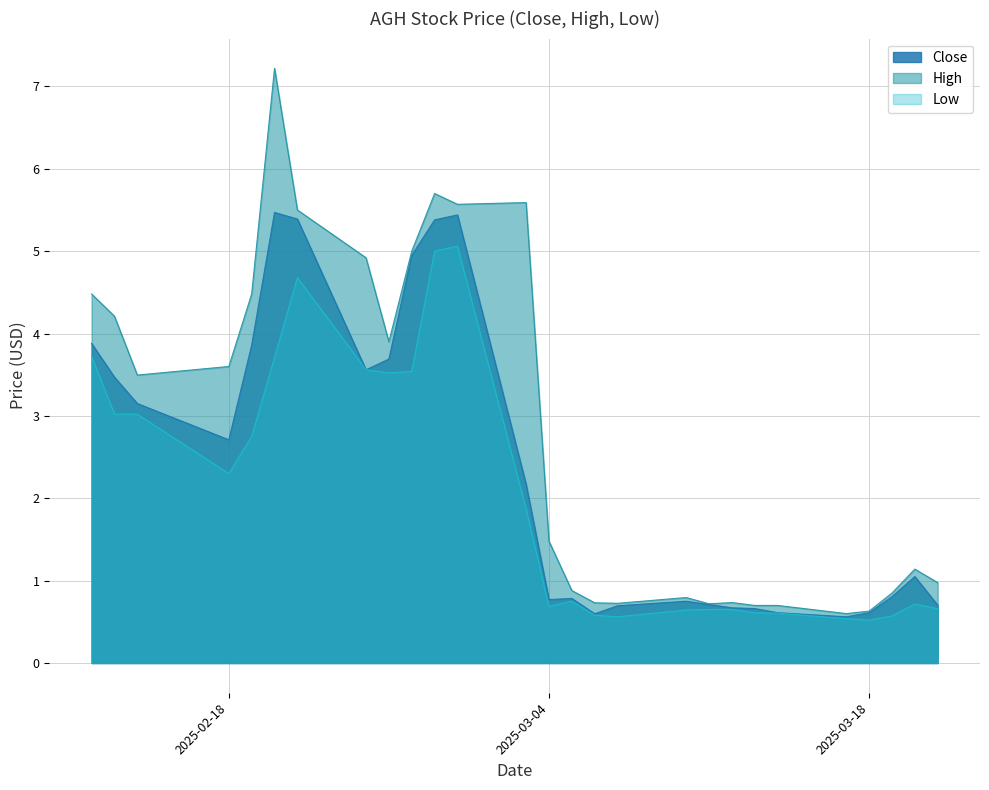

Count the number of categories in the chart.

27